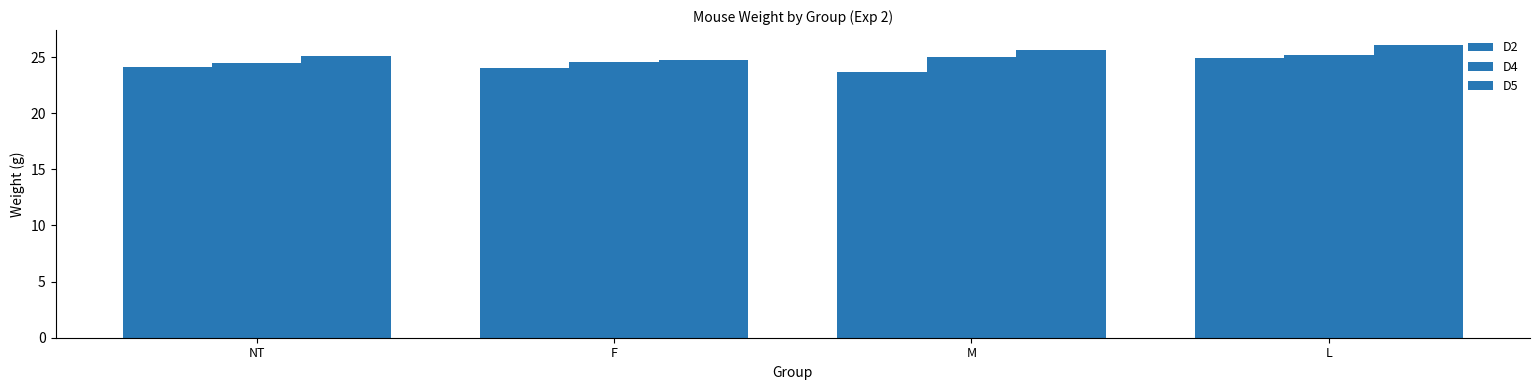

Reading left to right, what are all the values shown in this chart?

D2: 24.1	24.0	23.7	24.9
D4: 24.5	24.6	25.0	25.2
D5: 25.1	24.7	25.6	26.1